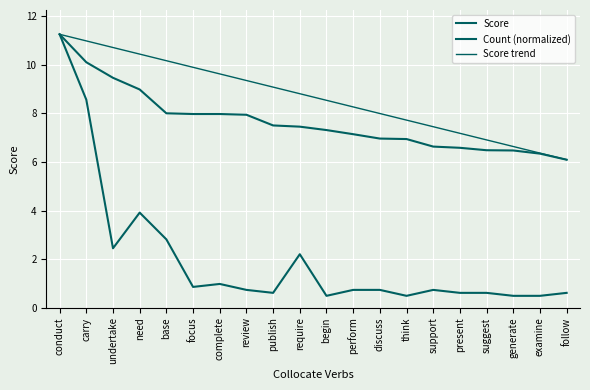

Where is Score trend nearest to the value 8?

discuss